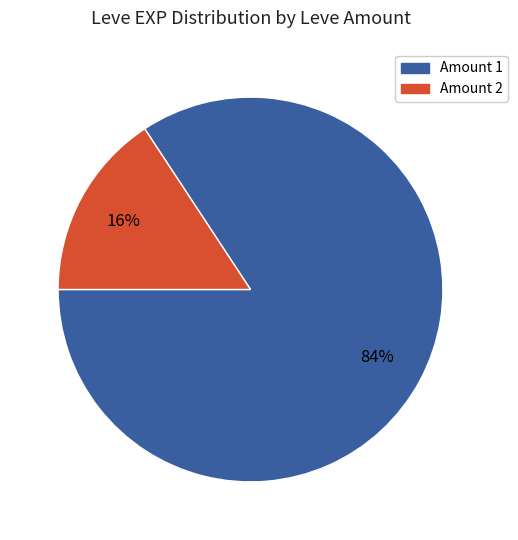

Count the number of slices in the pie.

2